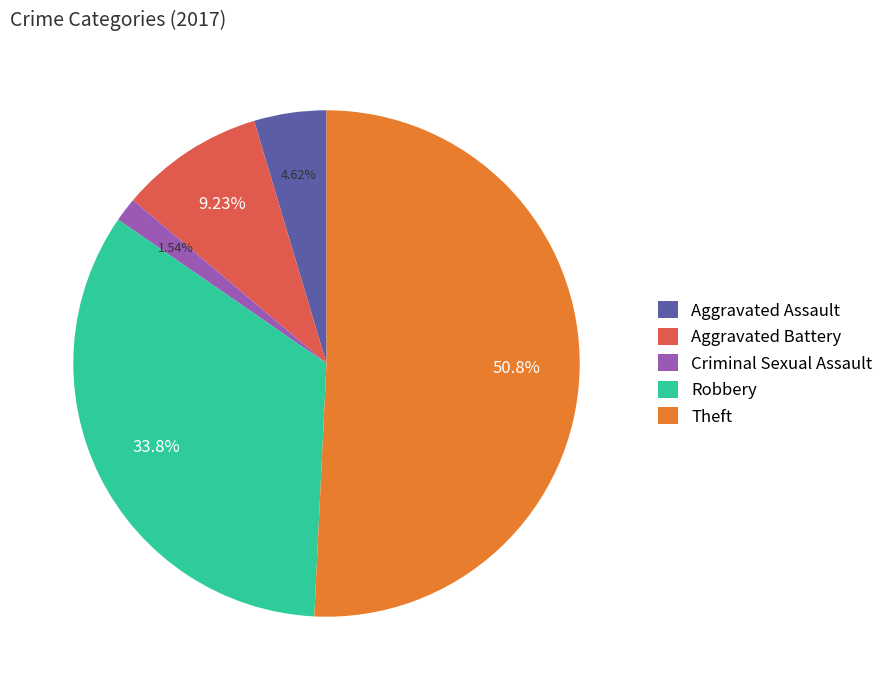

Rank the categories by value from highest to lowest.

Theft, Robbery, Aggravated Battery, Aggravated Assault, Criminal Sexual Assault